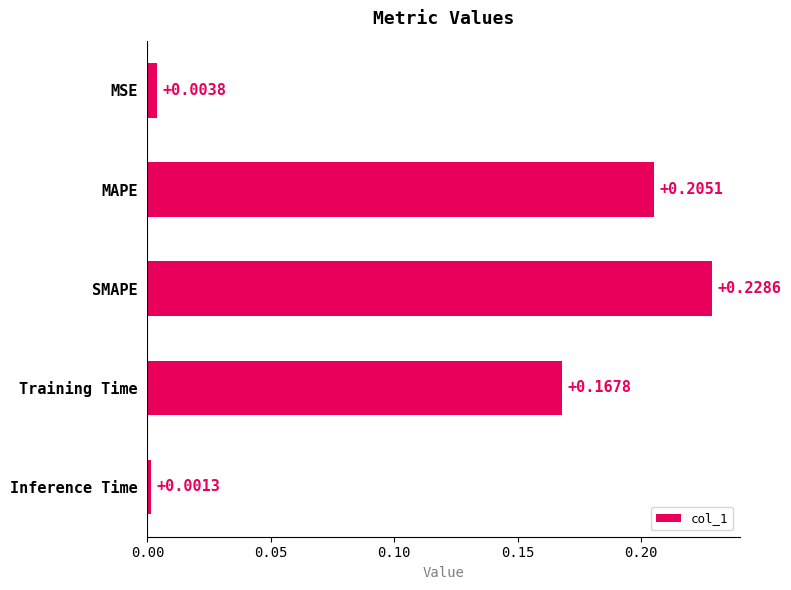

How many series are shown in this chart?

1